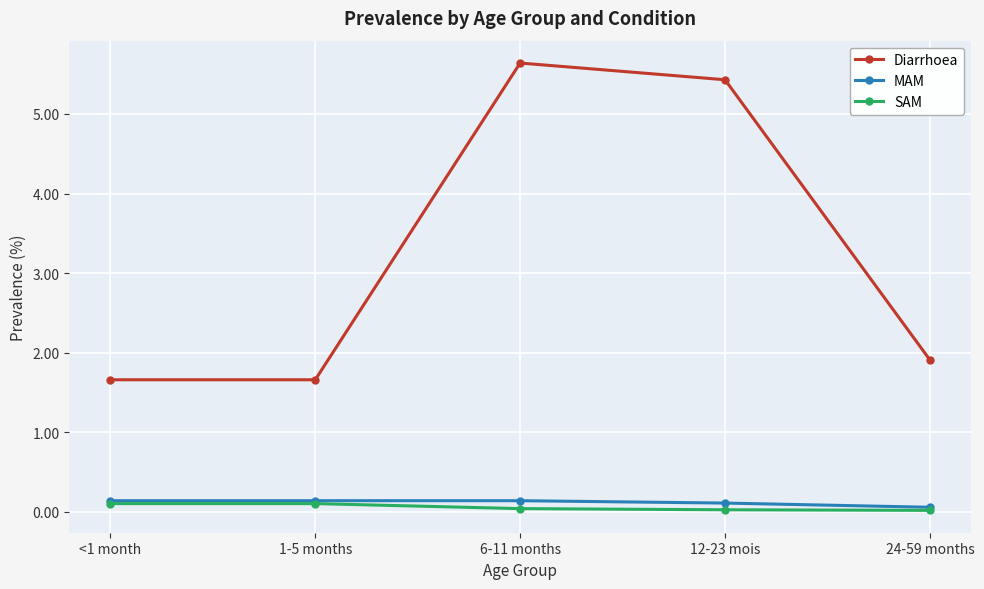

How many MAM values are between 0 and 1?

5